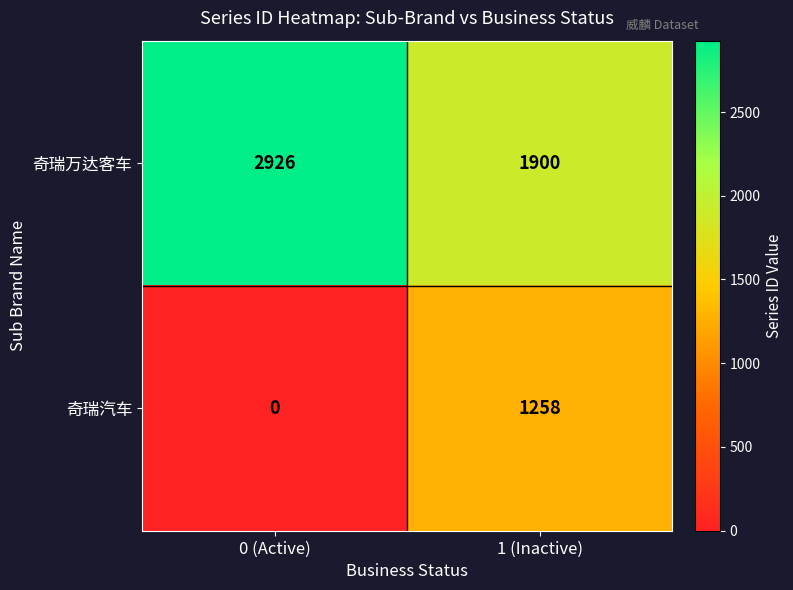

What is the maximum value for 奇瑞万达客车?

2926